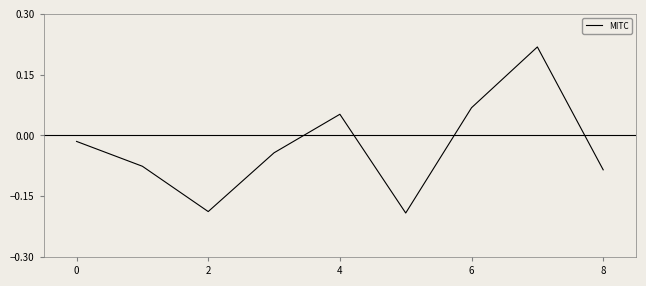

What is the difference between the maximum and minimum values?

0.4